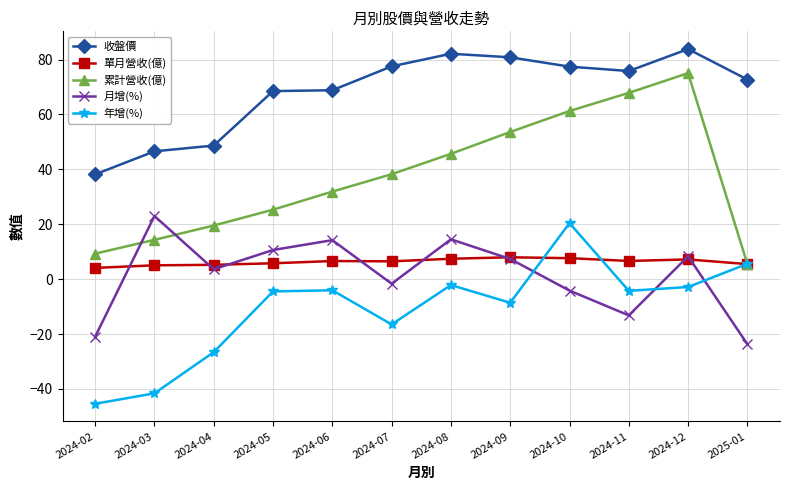

What is the value of the 年增(%) point at the 8th from the left?

-8.6